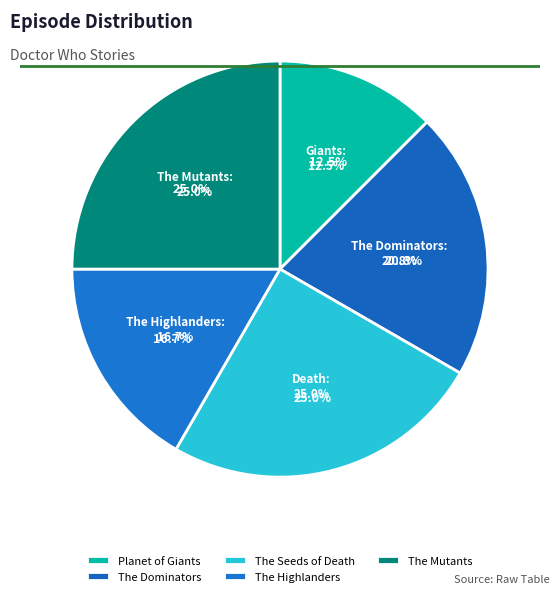

What is the change in value from The Dominators to The Seeds of Death?

+1